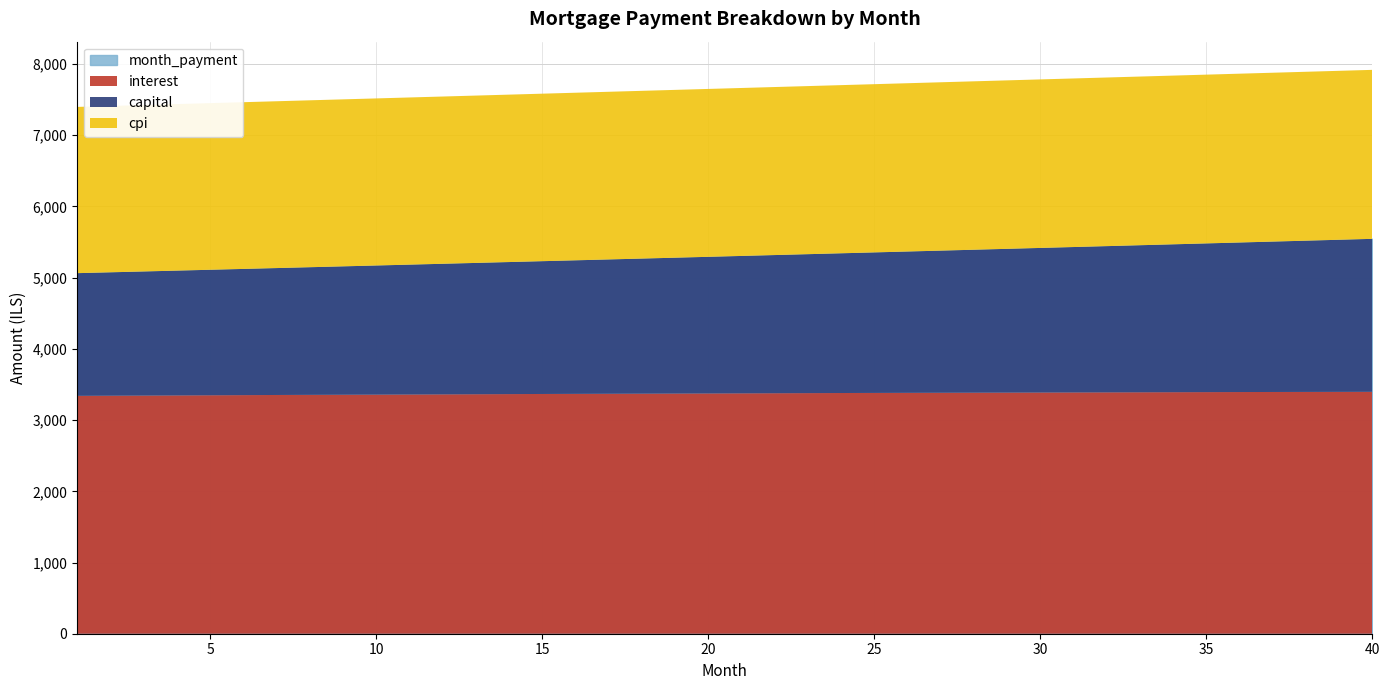

True or false: capital and month_payment intersect in this chart.

False